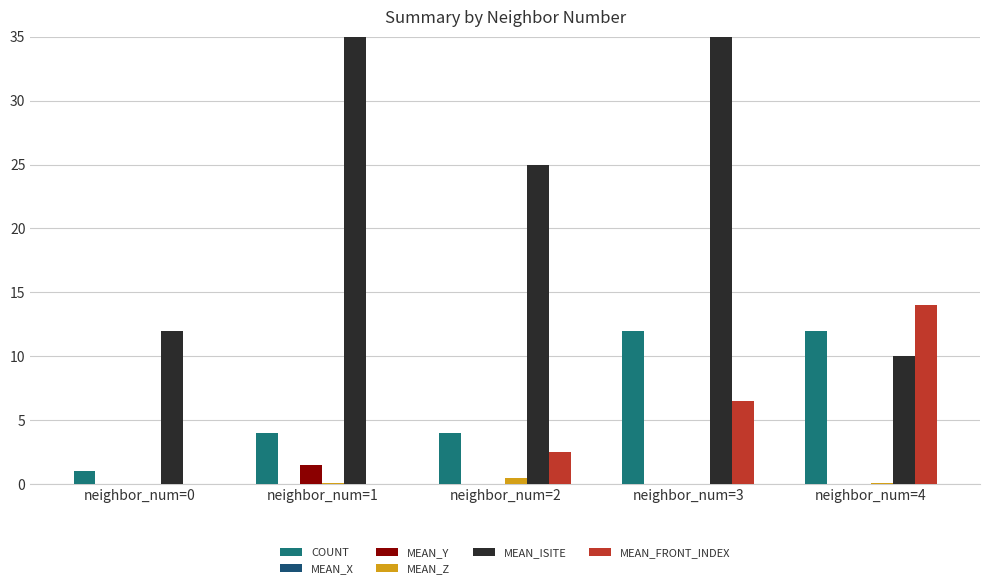

What are all the series names shown in the legend?

COUNT, MEAN_X, MEAN_Y, MEAN_Z, MEAN_ISITE, MEAN_FRONT_INDEX